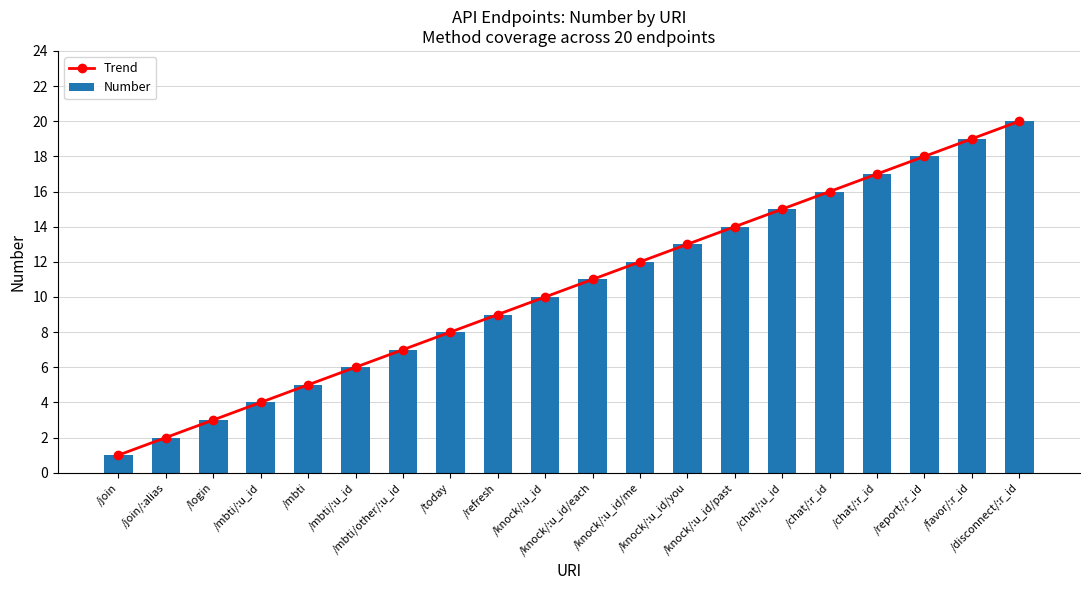

What are all the series names shown in the legend?

Trend, Number